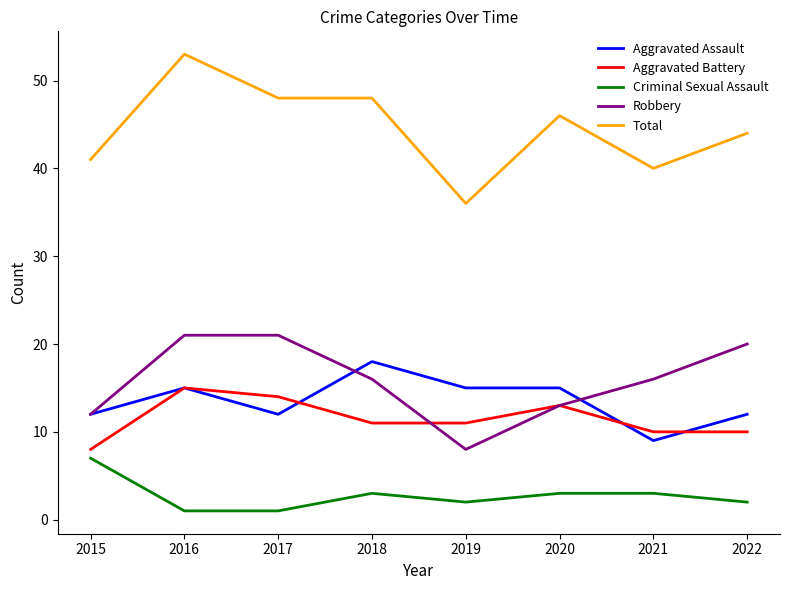

The Aggravated Assault series shows 18 at 2018. True or false?

True